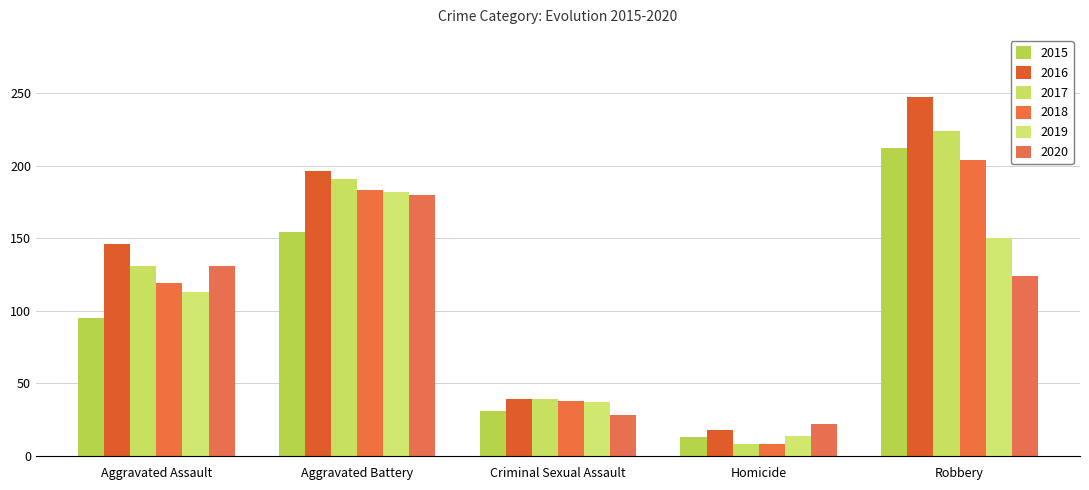

Reading right to left, what are all the values shown in this chart?

2015: Robbery=212	Homicide=13	Criminal Sexual Assault=31	Aggravated Battery=154	Aggravated Assault=95
2016: Robbery=247	Homicide=18	Criminal Sexual Assault=39	Aggravated Battery=196	Aggravated Assault=146
2017: Robbery=224	Homicide=8	Criminal Sexual Assault=39	Aggravated Battery=191	Aggravated Assault=131
2018: Robbery=204	Homicide=8	Criminal Sexual Assault=38	Aggravated Battery=183	Aggravated Assault=119
2019: Robbery=150	Homicide=14	Criminal Sexual Assault=37	Aggravated Battery=182	Aggravated Assault=113
2020: Robbery=124	Homicide=22	Criminal Sexual Assault=28	Aggravated Battery=180	Aggravated Assault=131